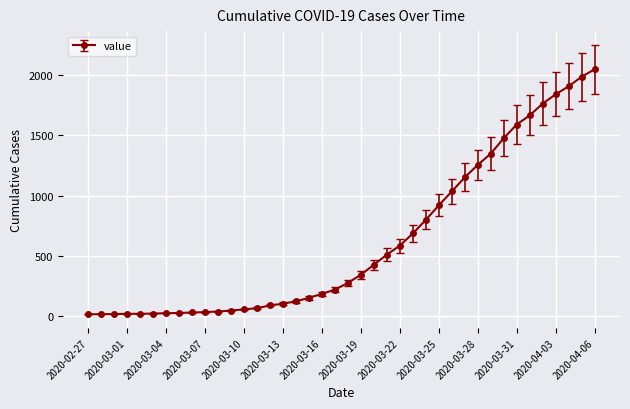

What is the greatest value displayed?

2049